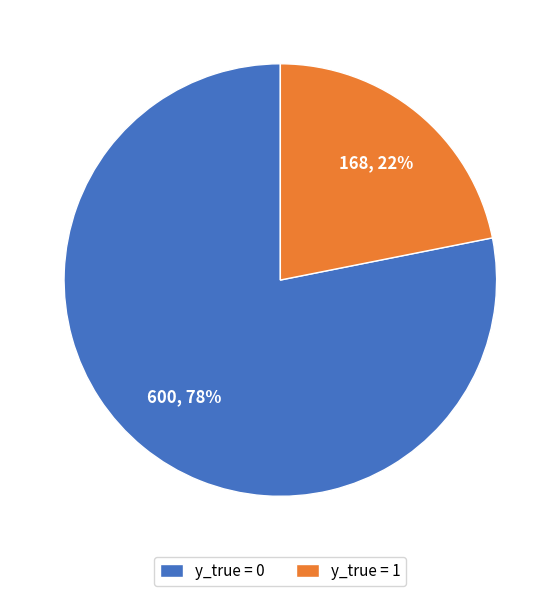

Which has a higher value, y_true = 0 or y_true = 1?

y_true = 0